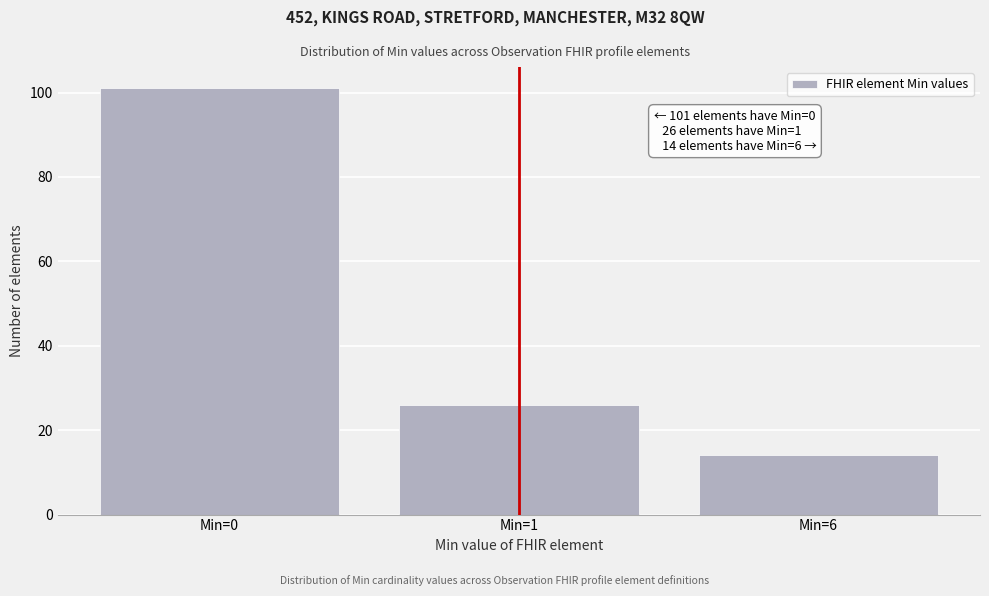

Reading left to right, transcribe all the data shown in this chart.

Min=0=101	Min=1=26	Min=6=14